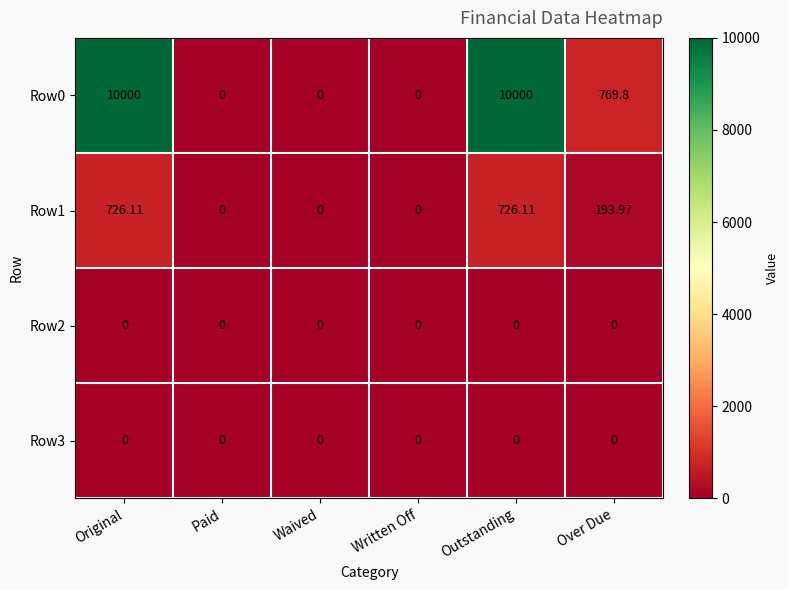

At which label does Row1 first exceed 193?

Original